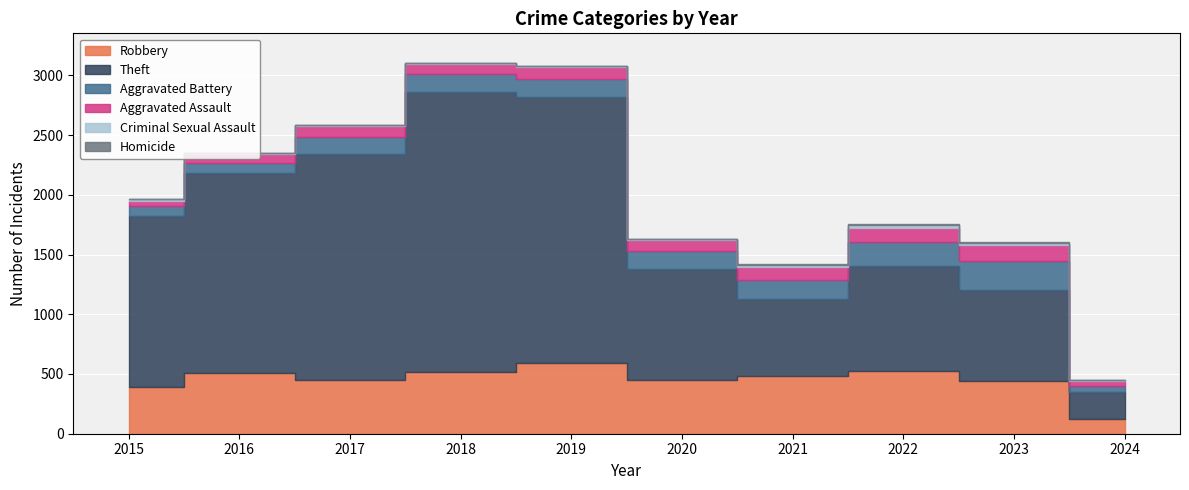

What is the value of the Robbery point at the 5th from the left?

591